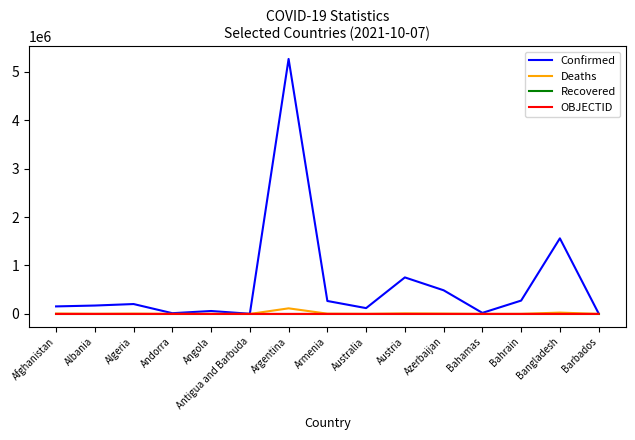

Is it true that Deaths equals 130 at Andorra?

True